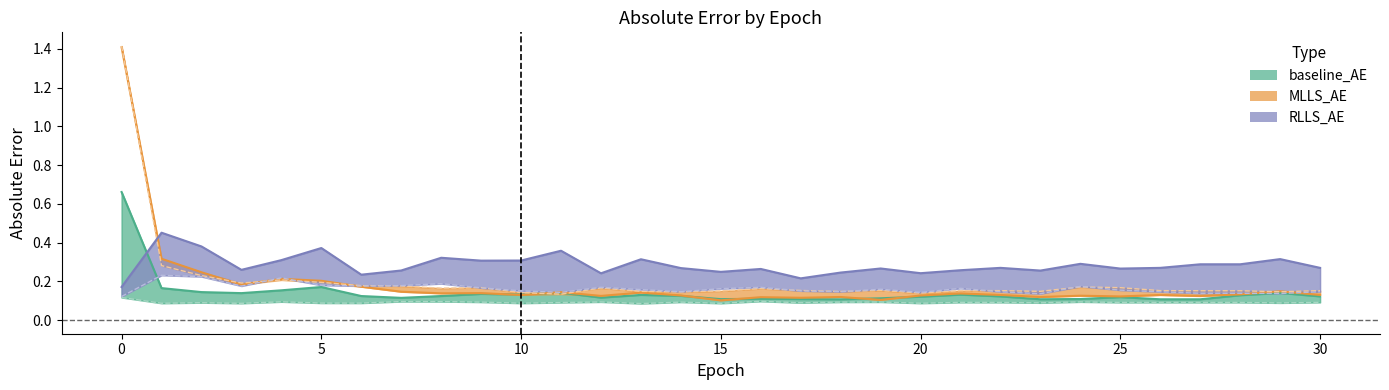

How many lines are shown in the chart?

6